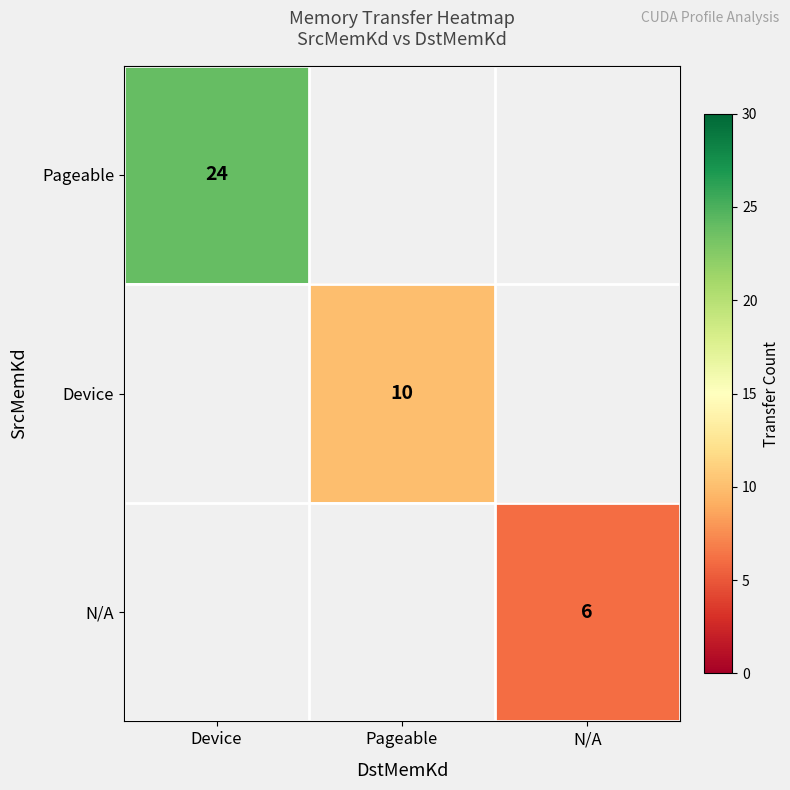

The value of Device at Pageable is 5. True or false?

False